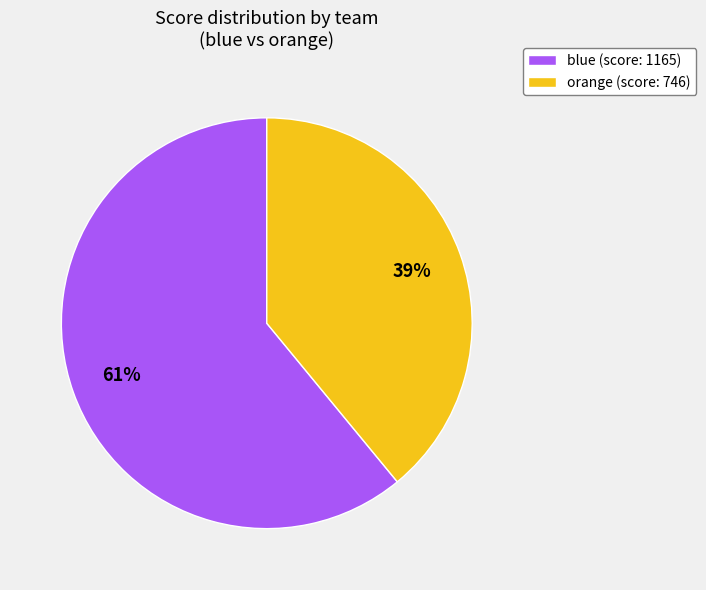

What percentage is the blue slice, to the nearest percent?

61%